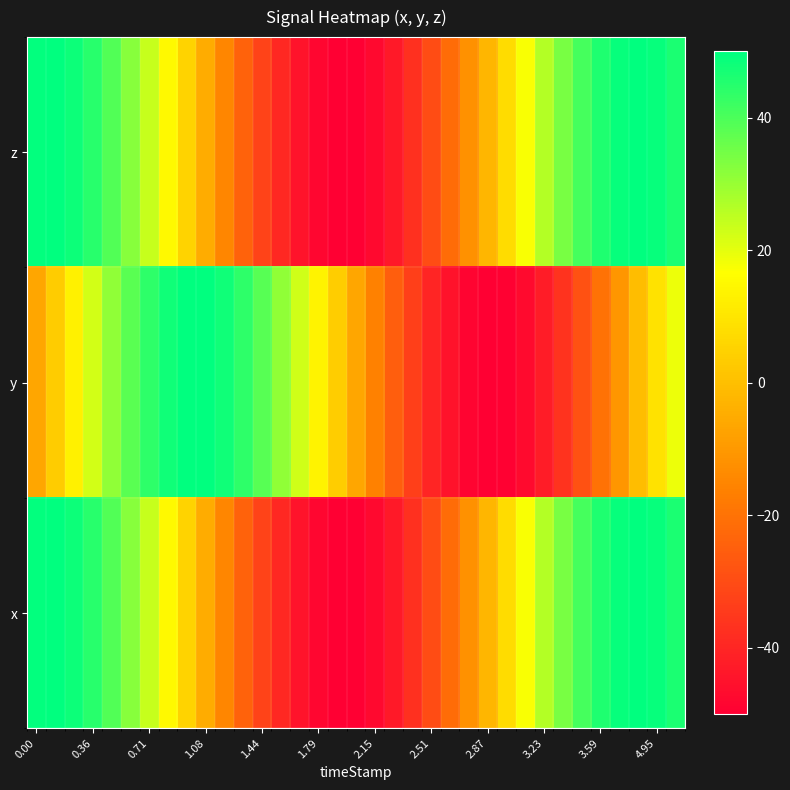

List the series in order of their peak value, highest first.

z, x, y